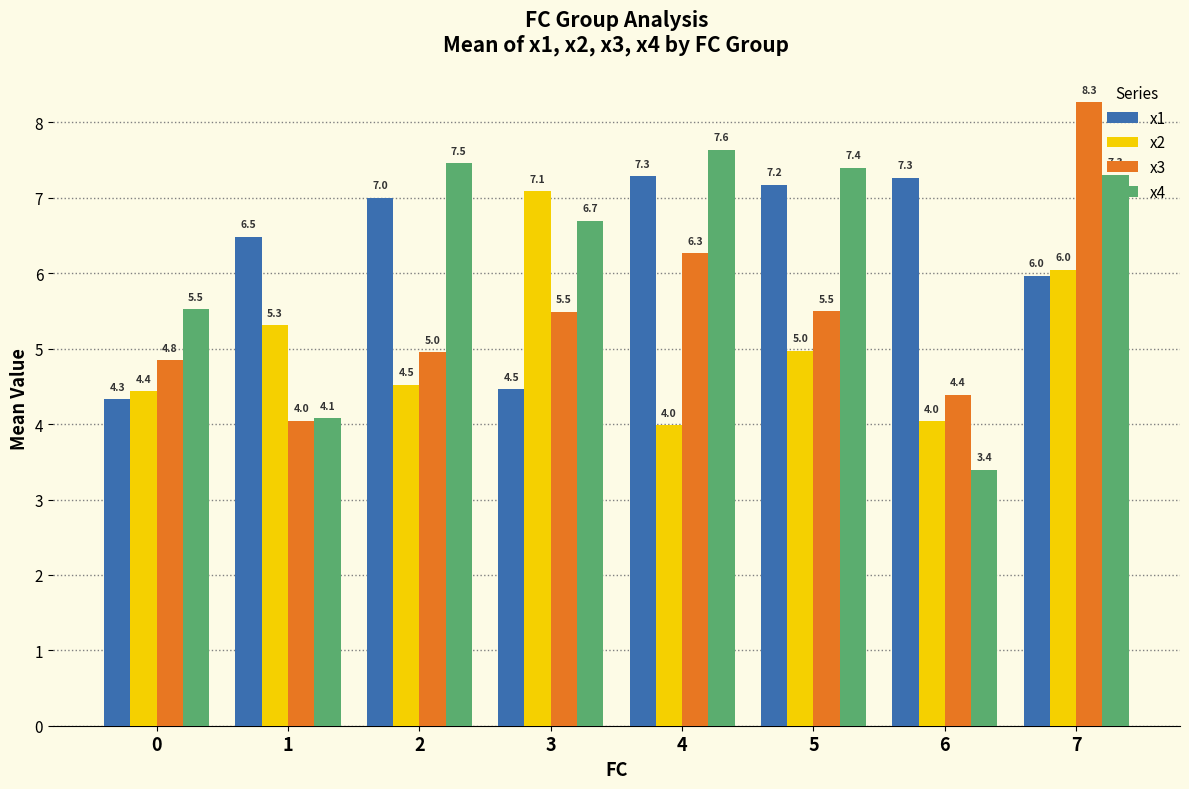

Count the number of data series in this chart.

4